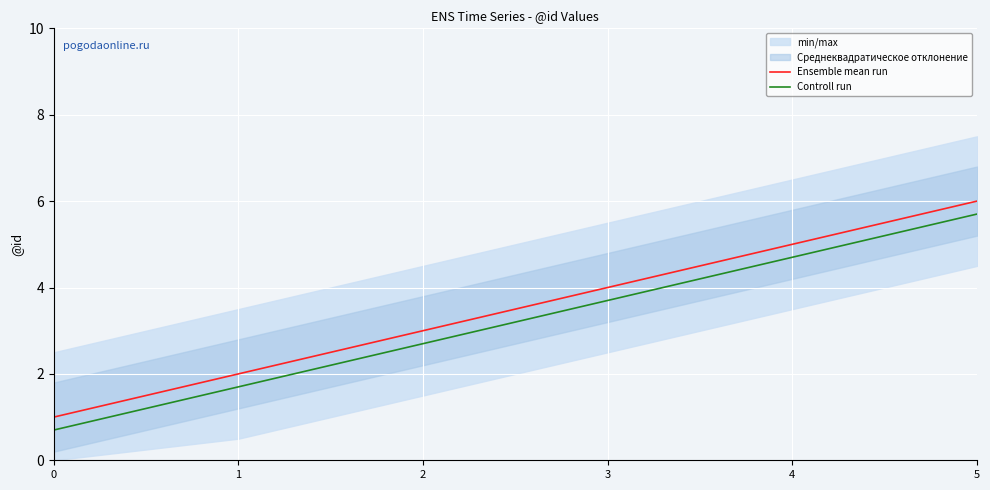

The Ensemble mean run series shows 2.0 at 1. True or false?

True